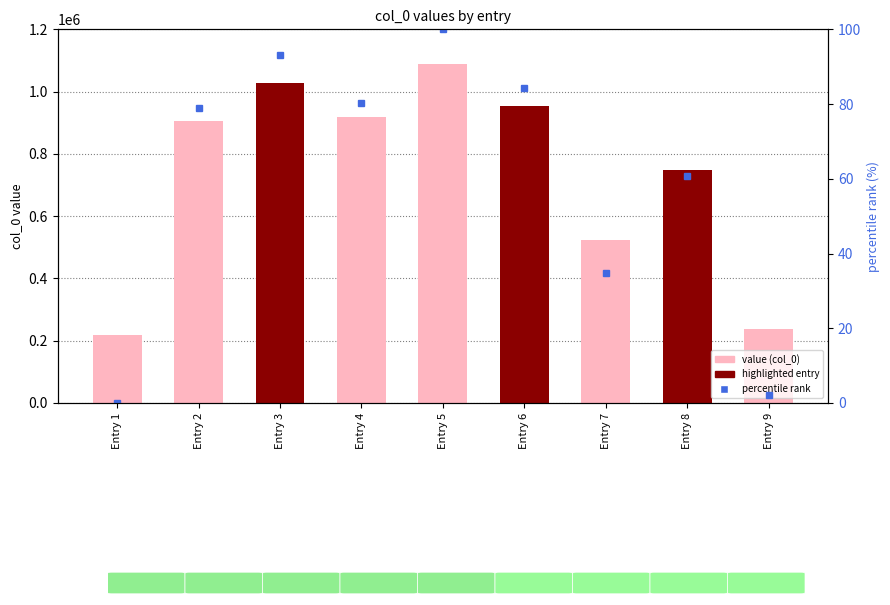

At which label does col_0 reach its peak?

Entry 5